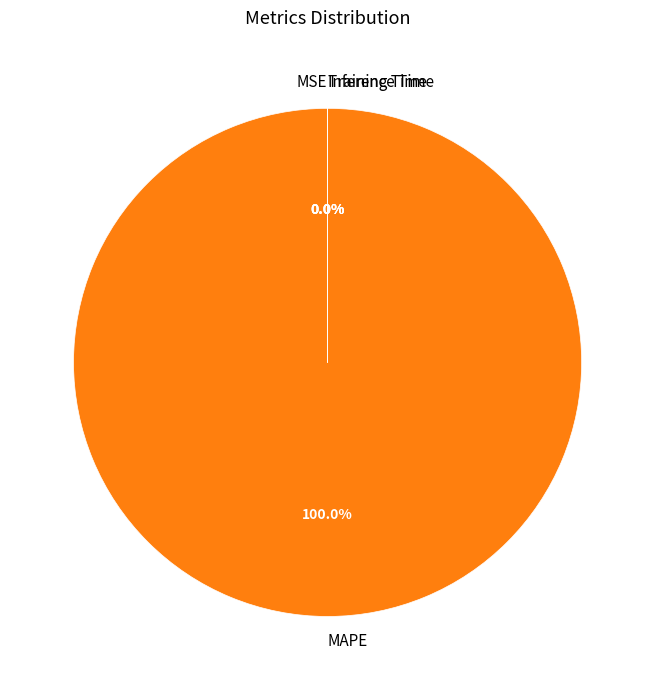

What is the largest slice in the pie chart?

MAPE